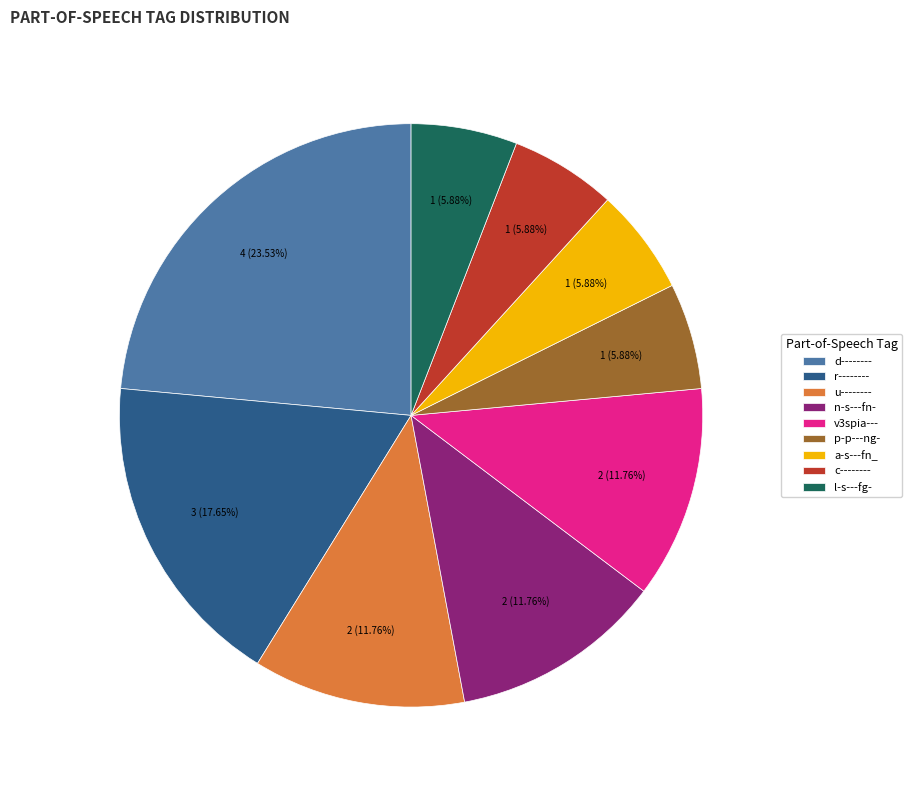

To the nearest percent, what is the difference between the largest and smallest slice percentages?

18%